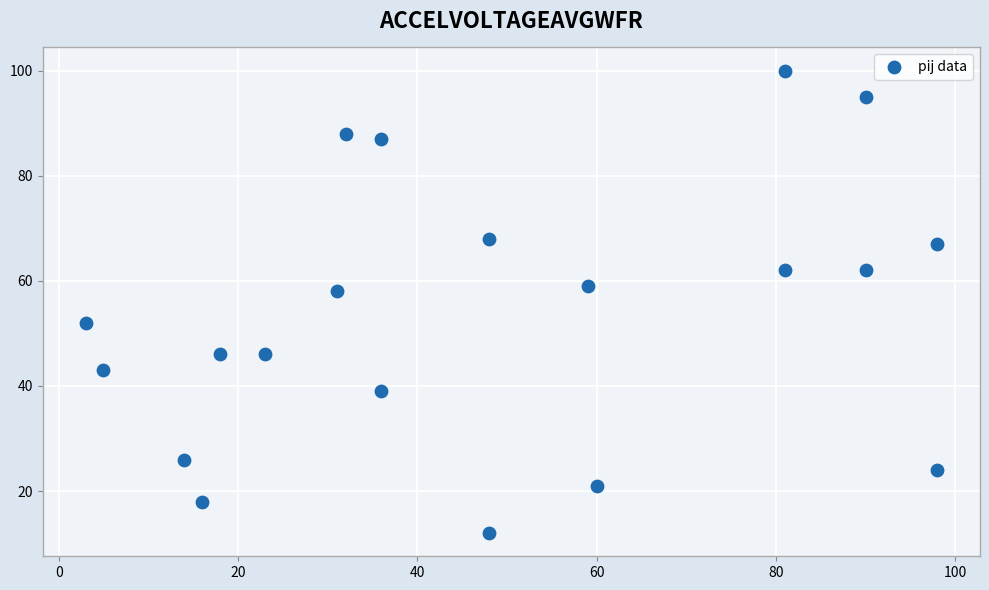

What Y value in the scatter plot is closest to 56?

58